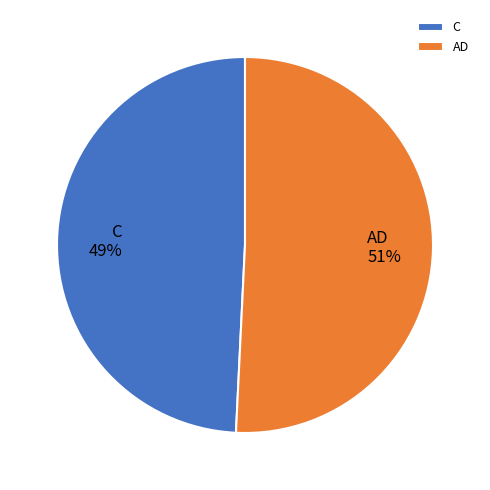

How many slices are in this pie chart?

2